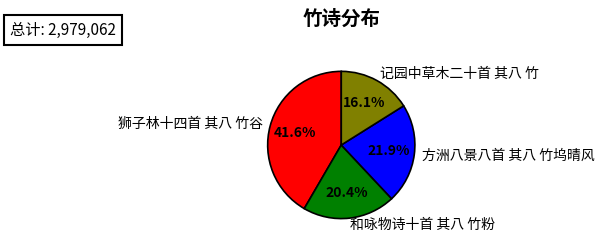

Rank the categories by value from lowest to highest.

记园中草木二十首 其八 竹, 和咏物诗十首 其八 竹粉, 方洲八景八首 其八 竹坞晴风, 狮子林十四首 其八 竹谷